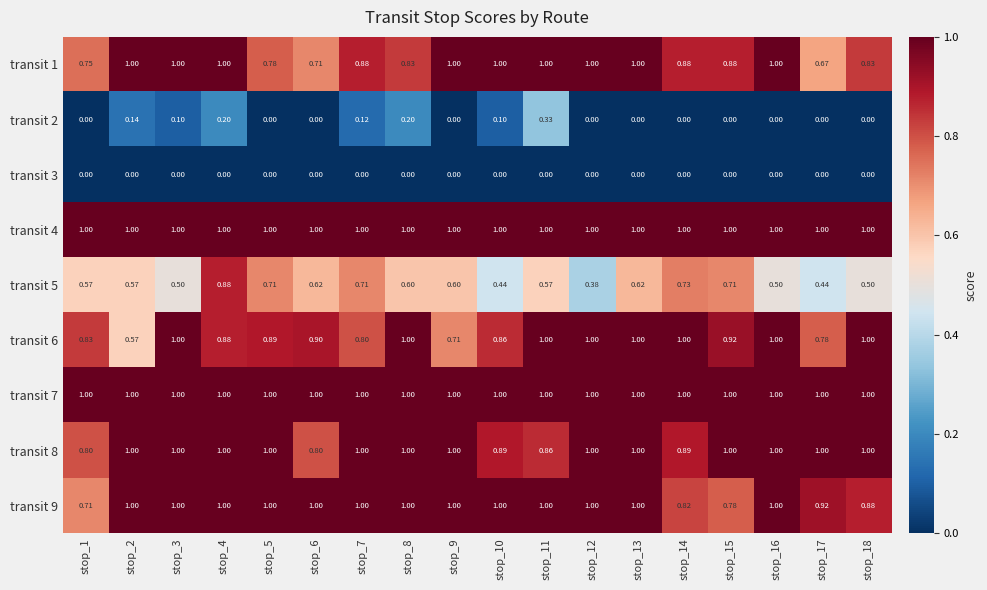

Is the value of transit 3 at stop_10 greater than the value of transit 4 at stop_17?

No